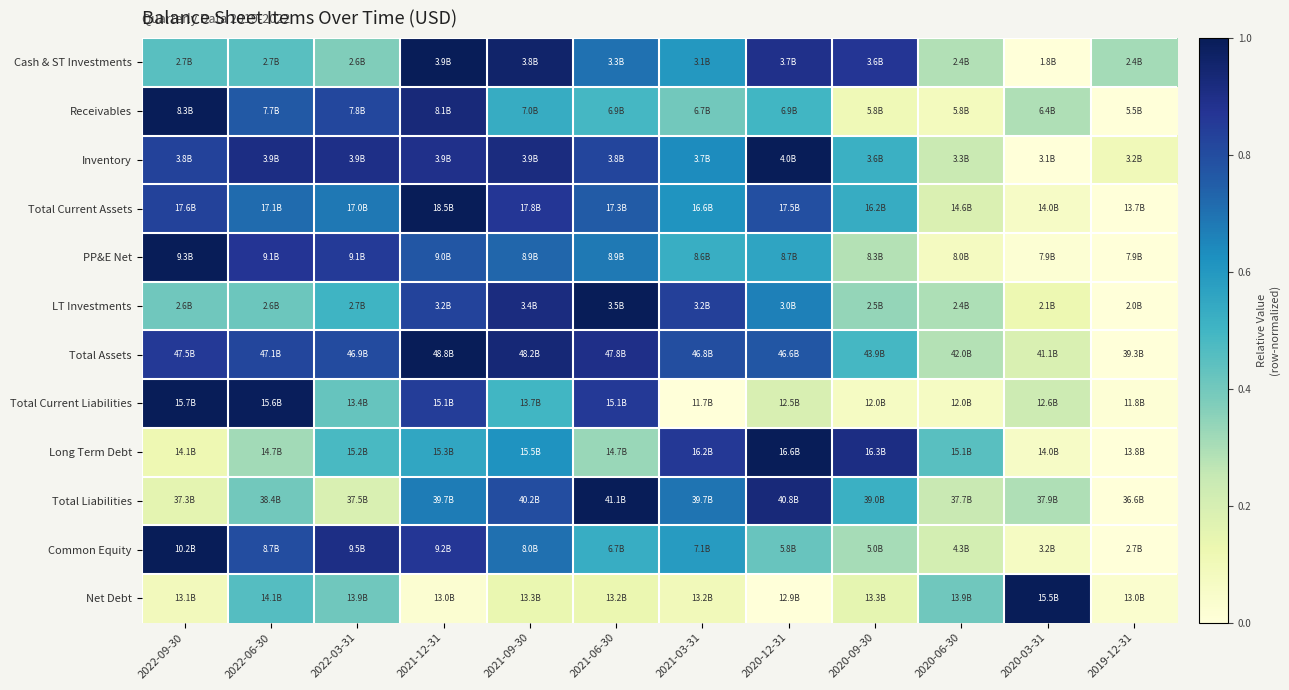

At how many categories does at least one series exceed 0?

12